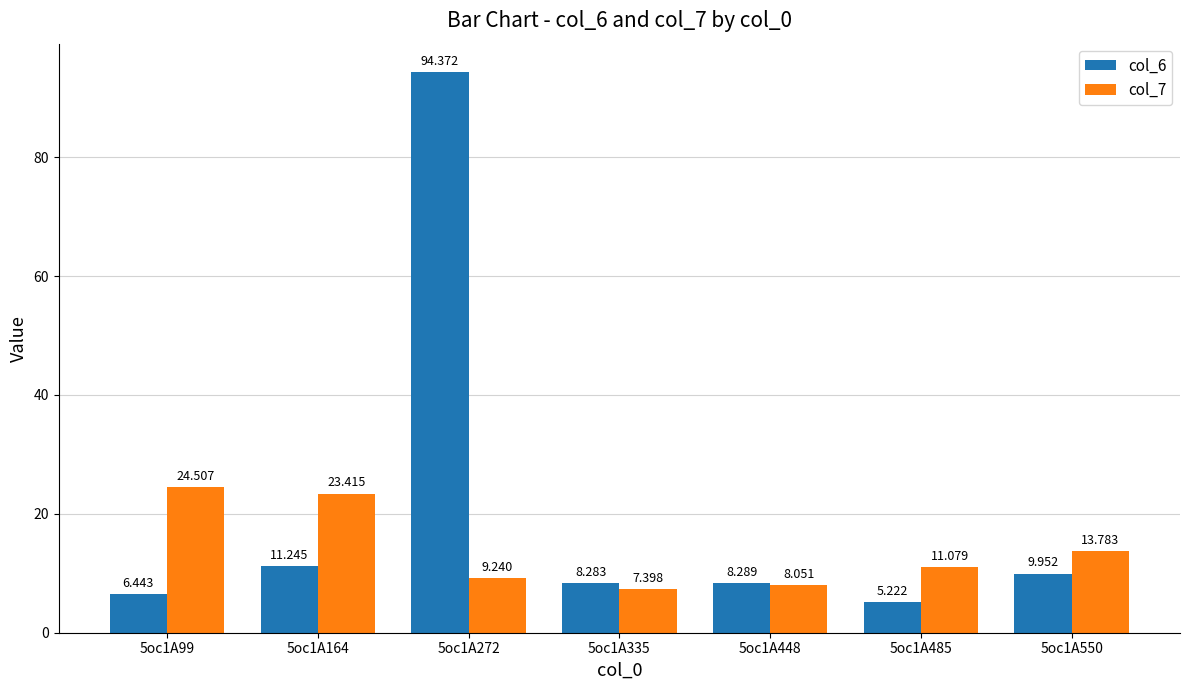

Is it true that col_6 equals 11.2 at 5oc1A164?

True